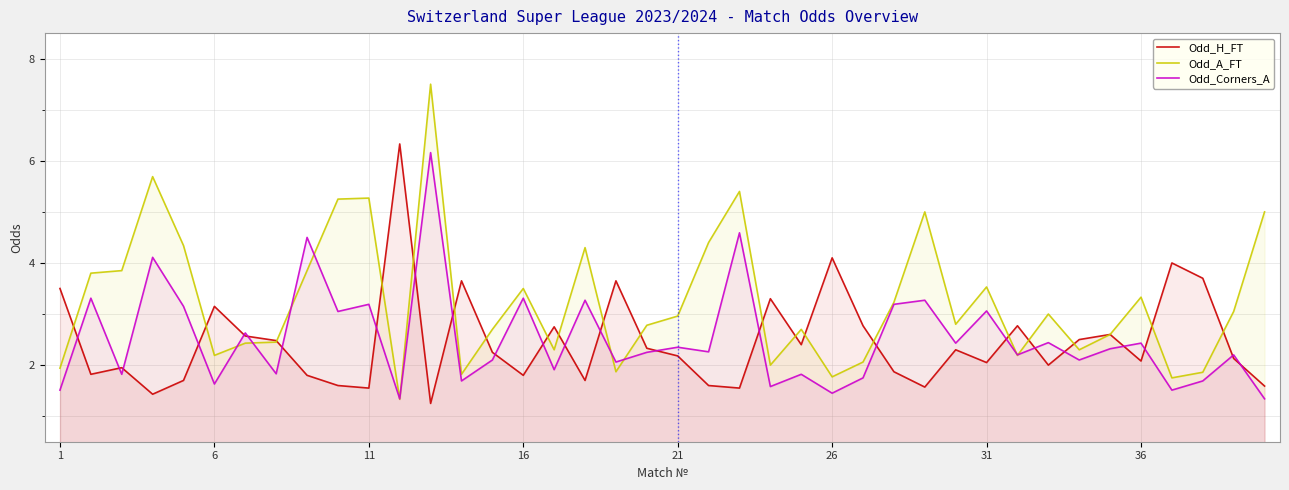

Read the Odd_A_FT value at 16.

3.5